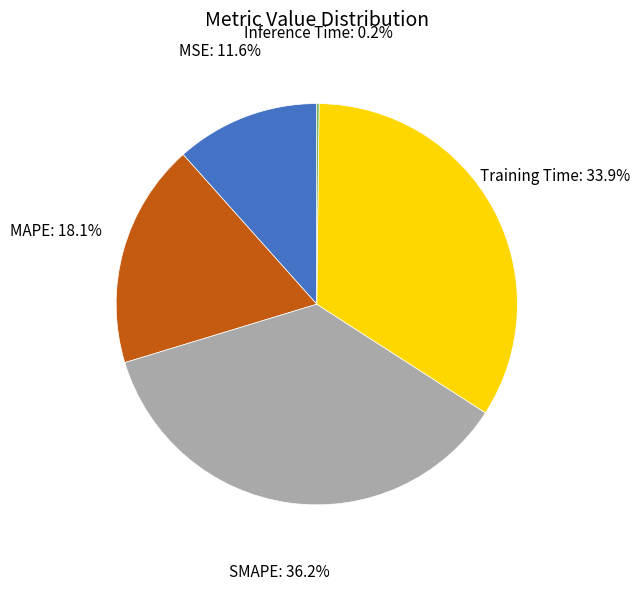

Is Training Time the majority of the pie?

No